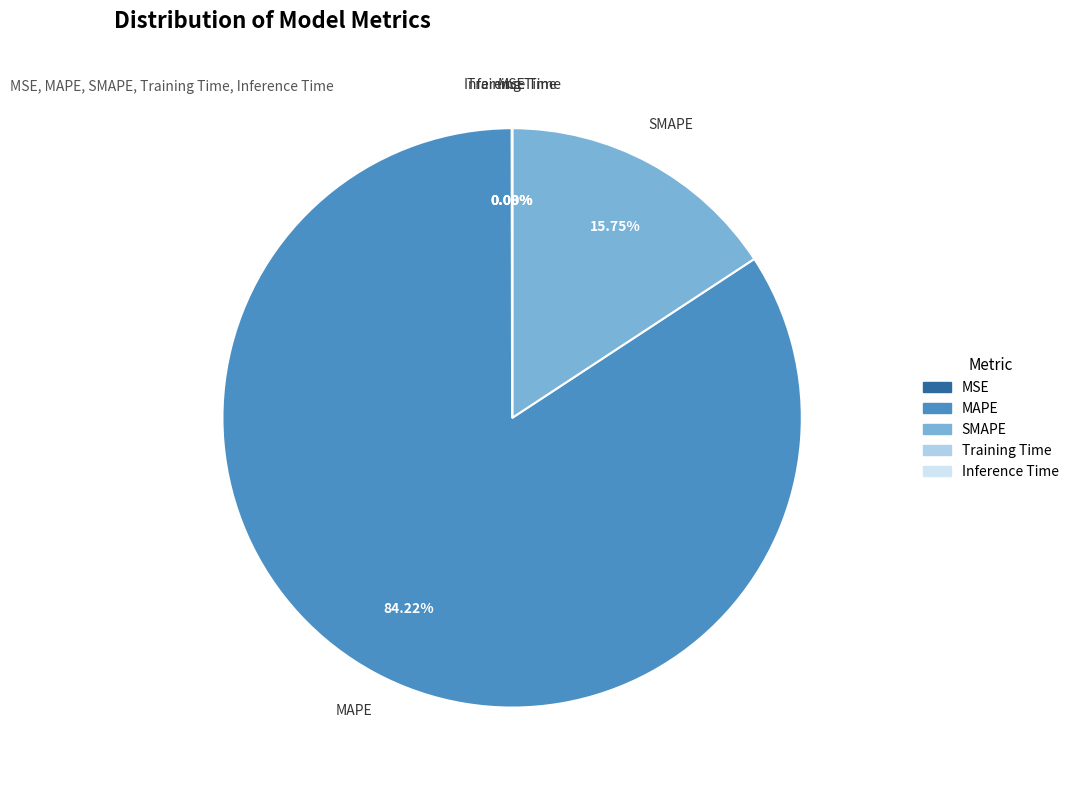

To the nearest percent, what is the average slice percentage?

20%